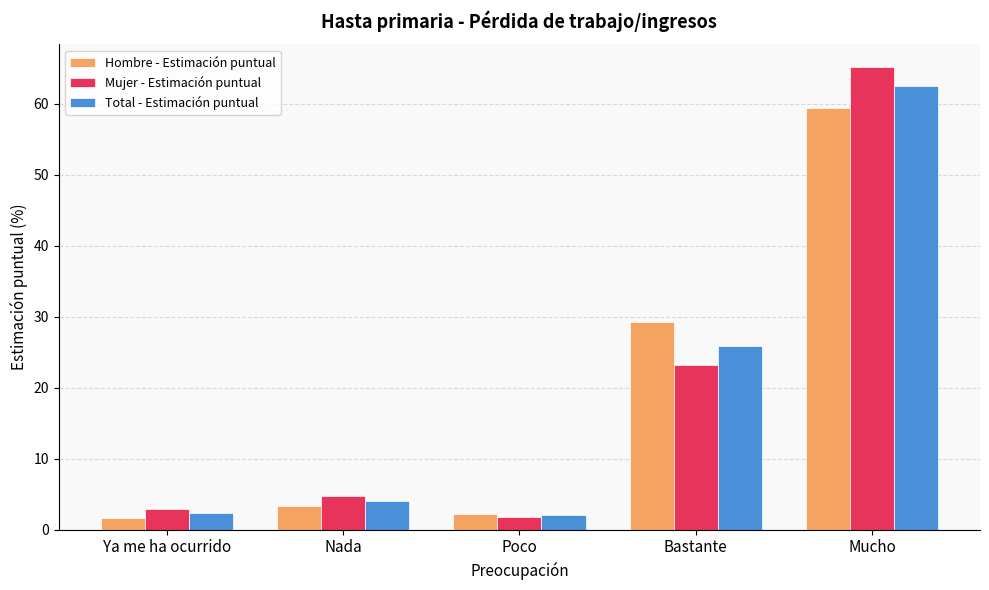

Between Poco and Bastante, which series saw the biggest shift?

Hombre - Estimación puntual